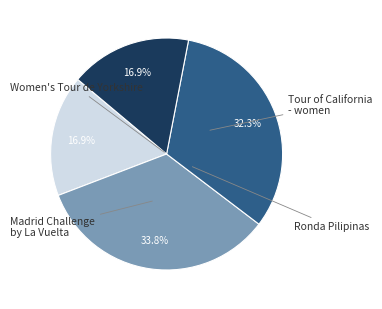

How many slices are in this pie chart?

4